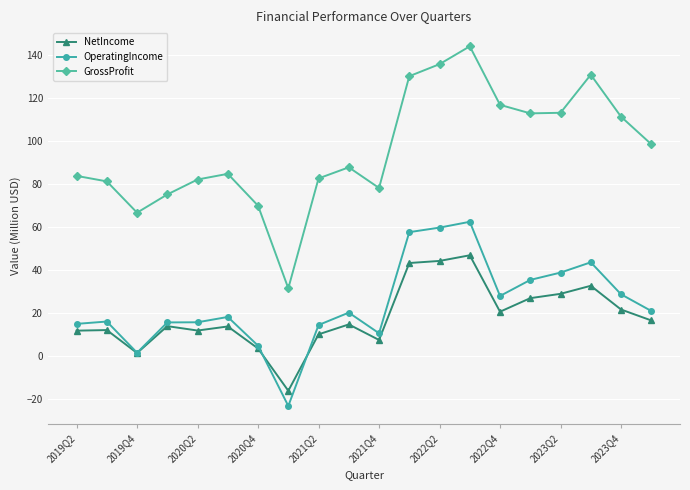

List the series in order of their peak value, highest first.

GrossProfit, OperatingIncome, NetIncome